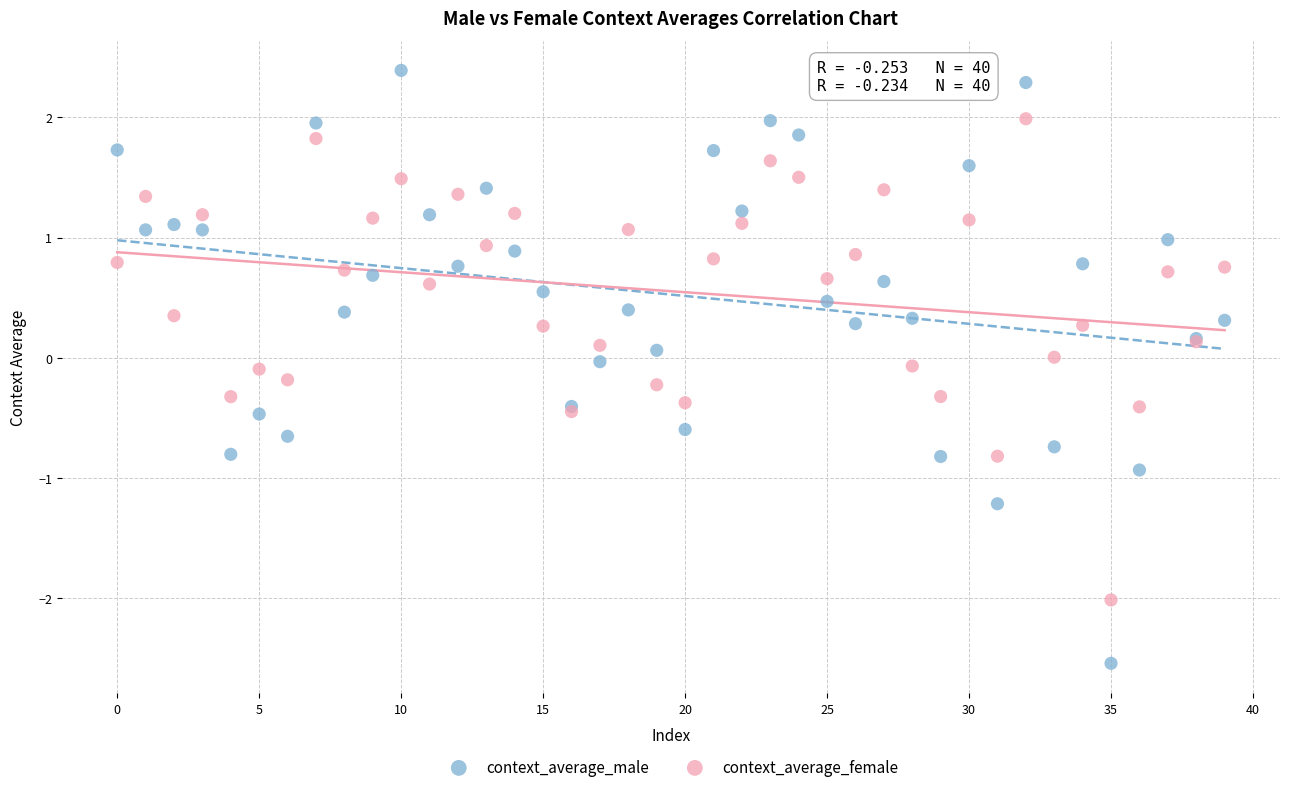

Which series reaches the maximum Y coordinate?

context_average_male